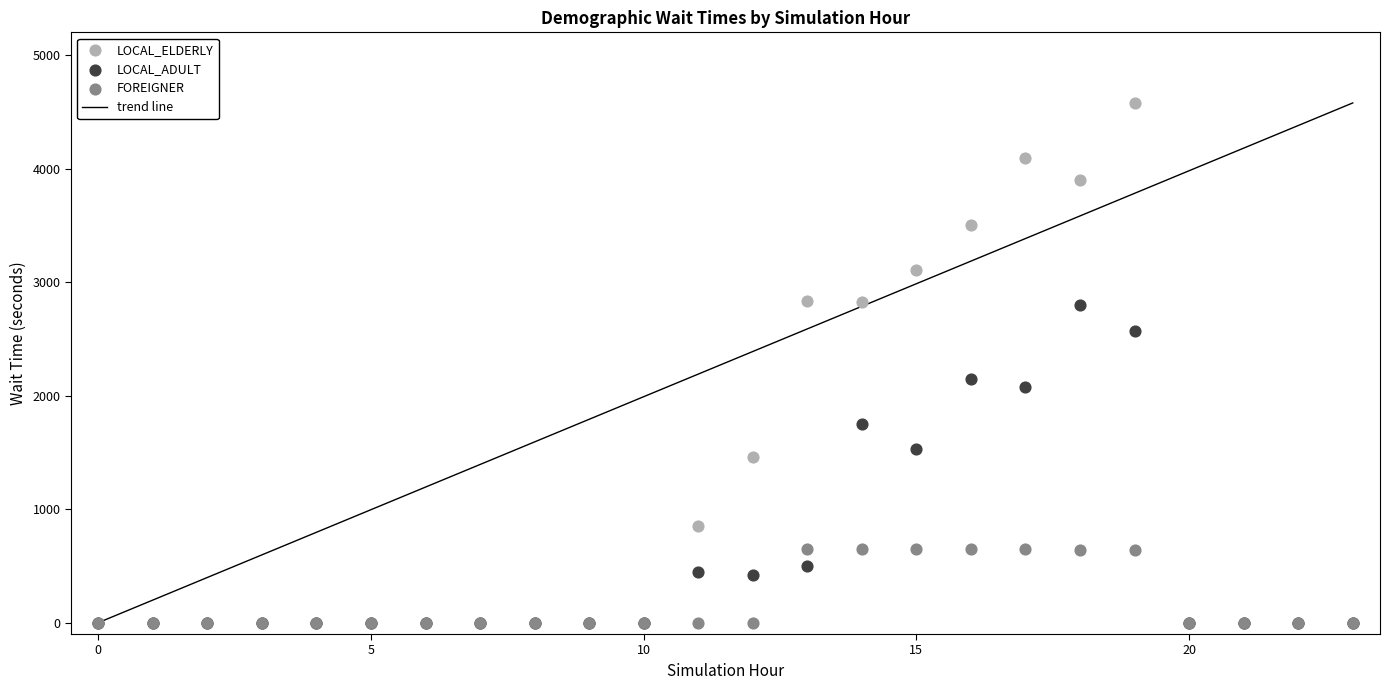

Across all series, what Y value is closest to 2289?

2147.7